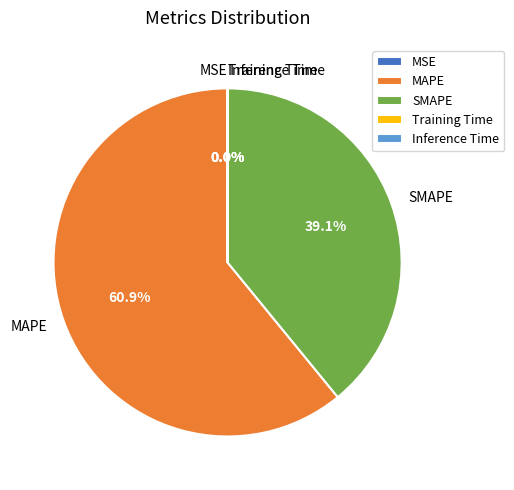

Which category has the biggest portion of the pie?

MAPE